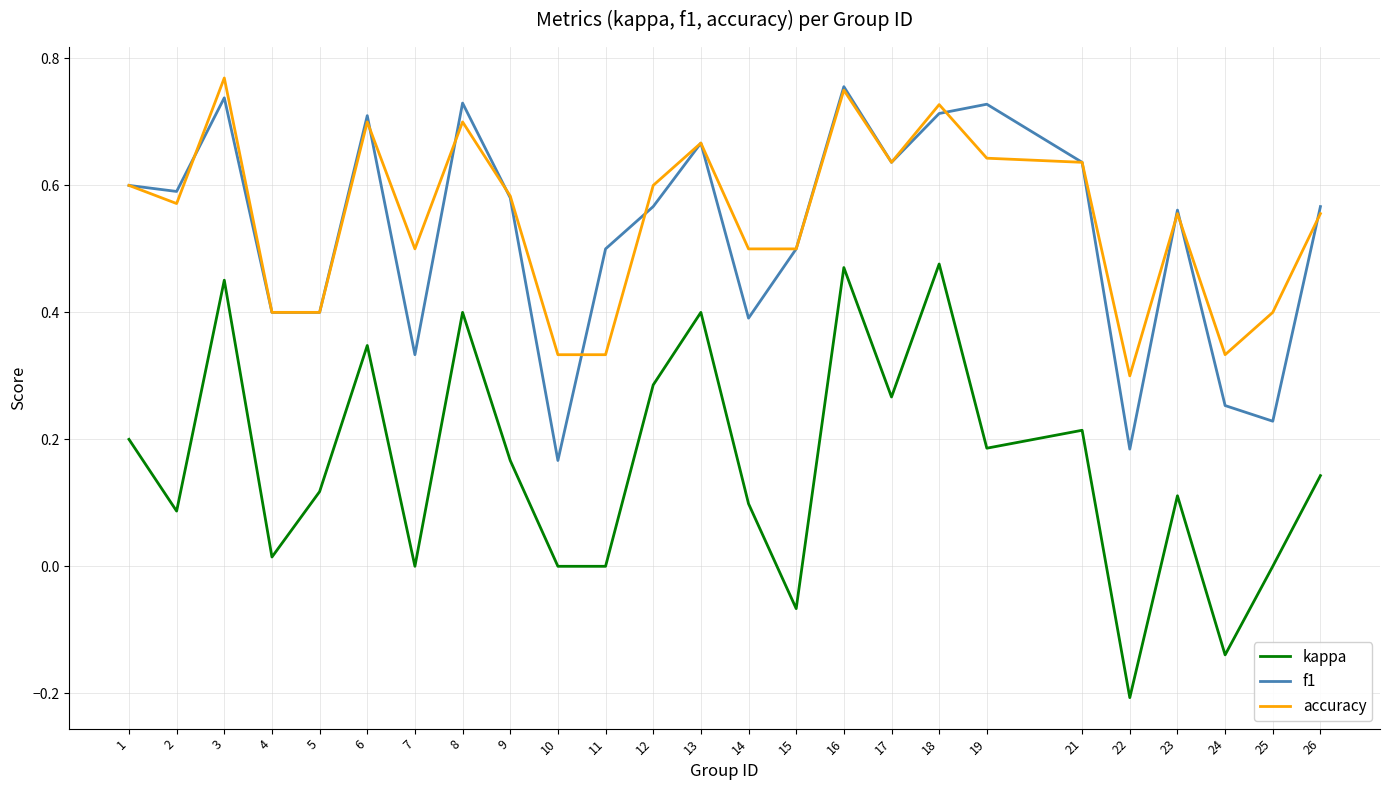

Does the chart have visible grid lines?

Yes